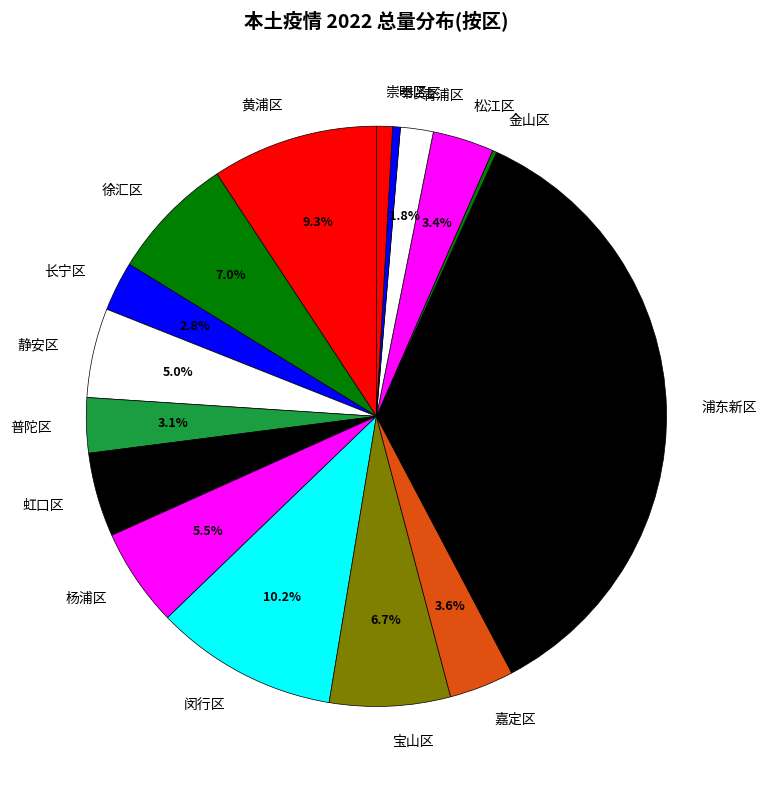

Which category has the biggest portion of the pie?

浦东新区